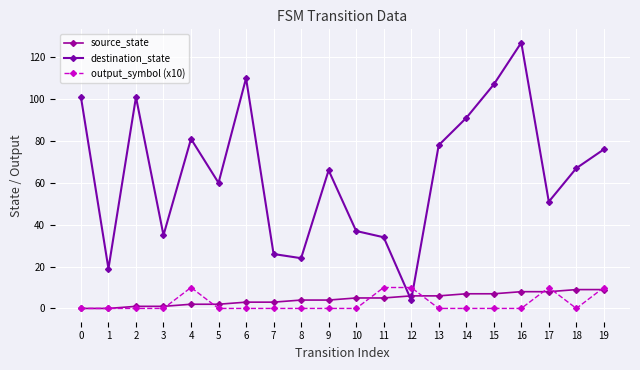

True or false: source_state and destination_state intersect in this chart.

True